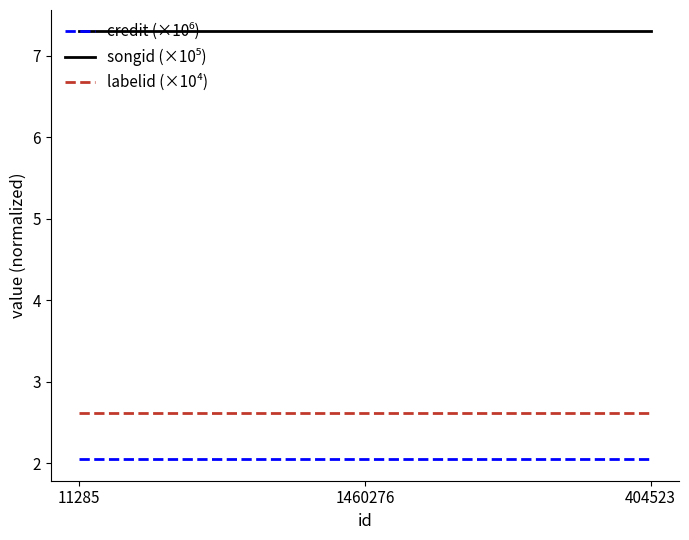

Is it true that labelid (×10⁴) equals 0.8 at 1460276?

False